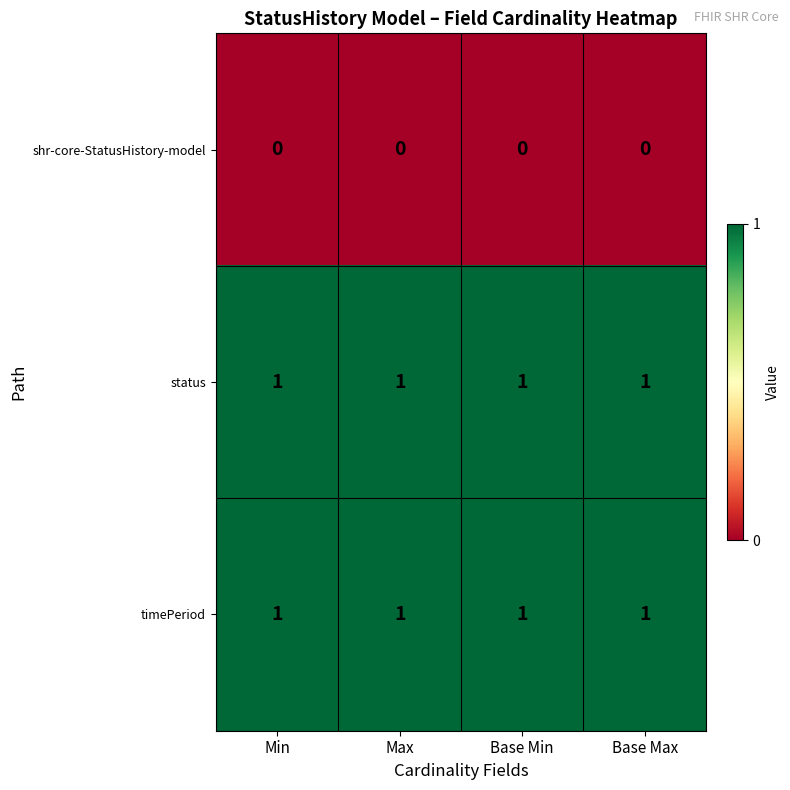

Is the value of shr-core-StatusHistory-model at Max greater than the value of timePeriod at Max?

No